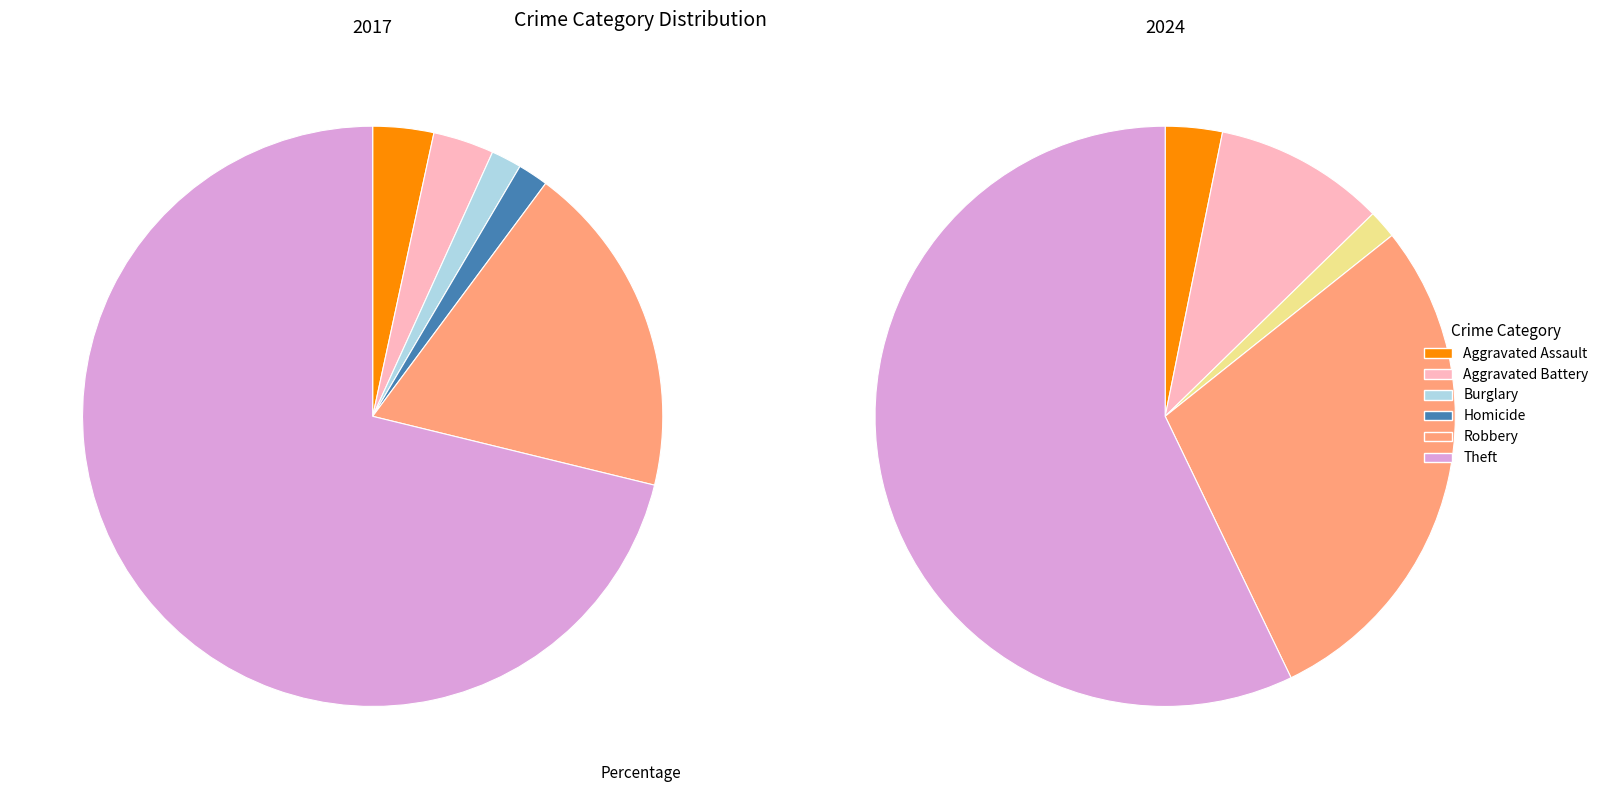

Do Homicide and Motor Vehicle Theft together represent more than half of the pie?

No